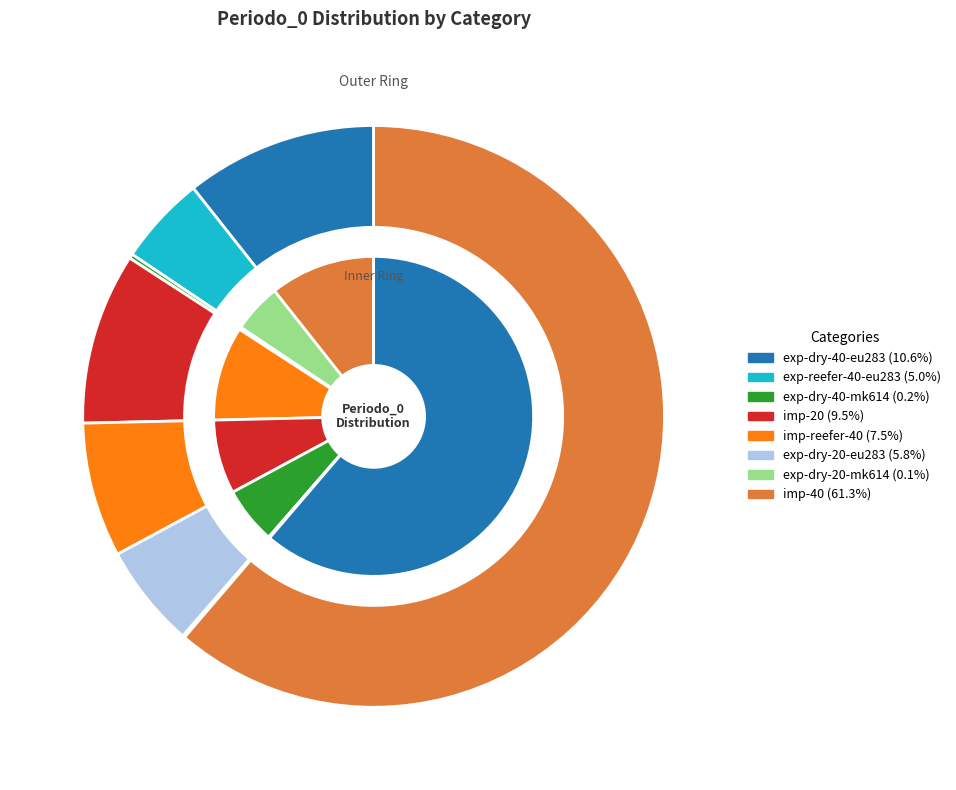

What percentage is the impo-reefer-40 slice, to the nearest percent?

7%